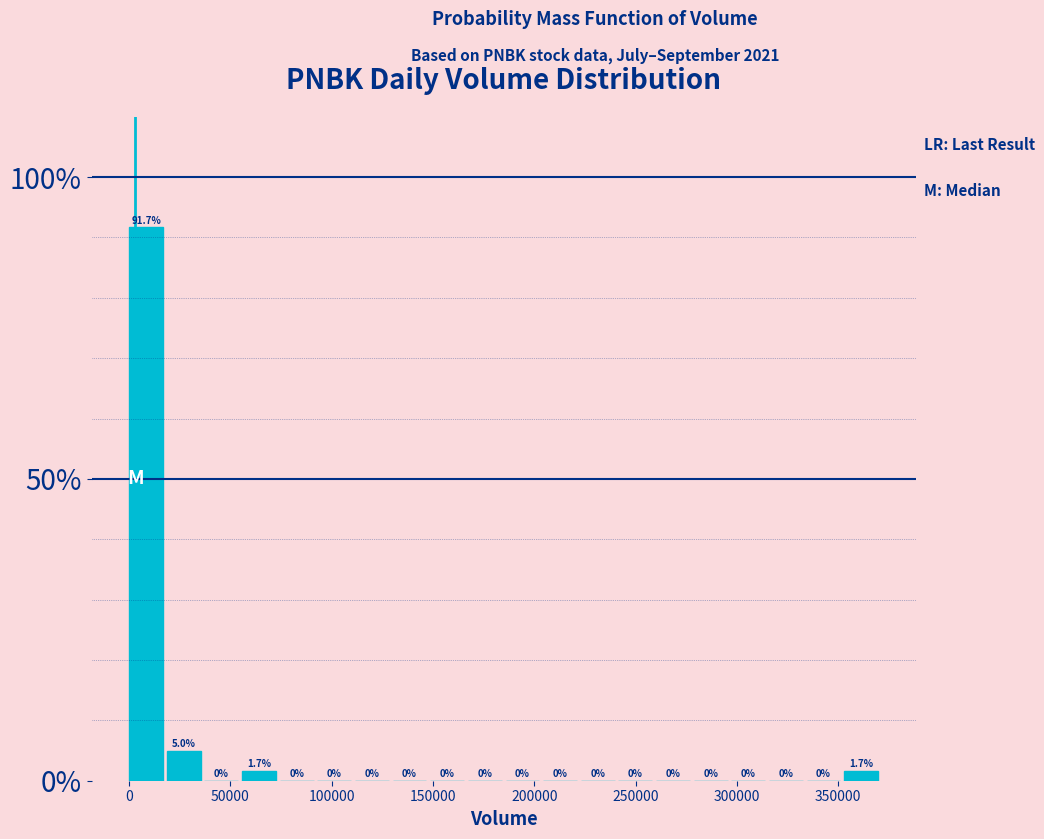

Read against the x-axis, roughly where is the centre of the tallest bar?

10000